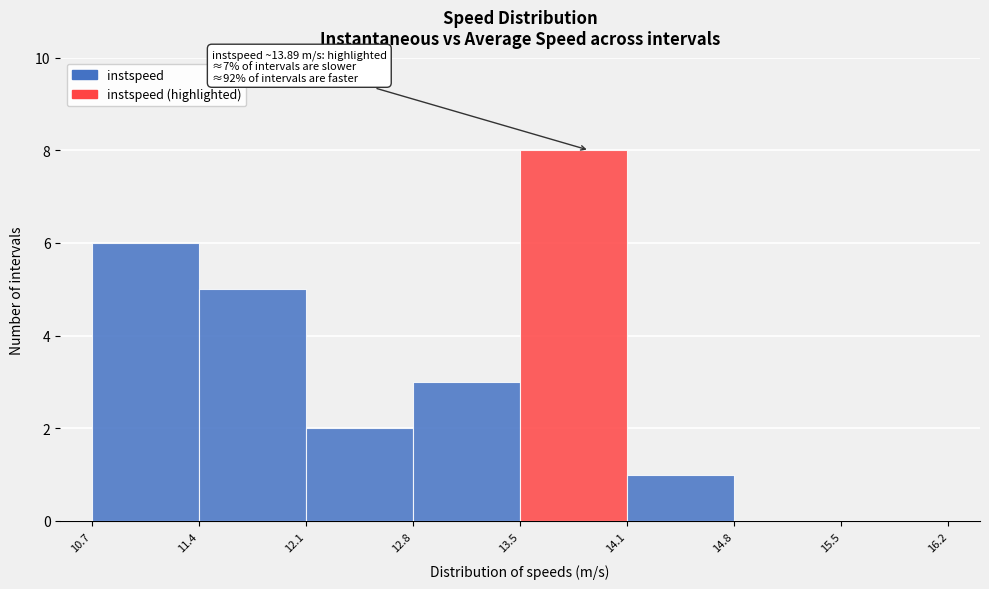

Over which range of the x-axis is the bar tallest?

13.5 to 14.1